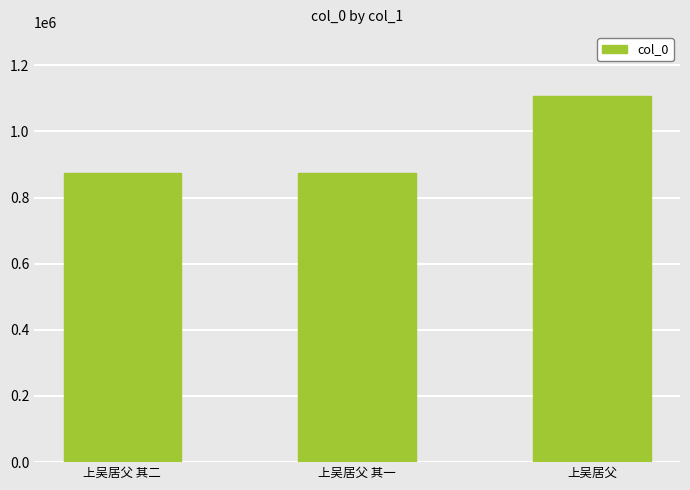

What is the value of the 3rd bar from the left?

1108334